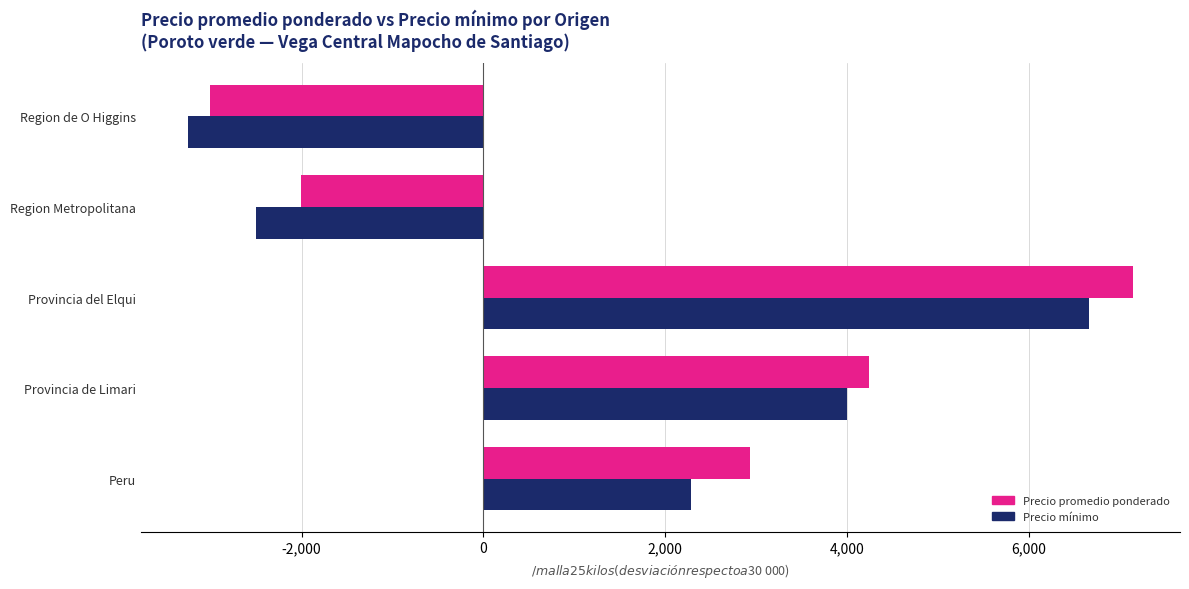

What is the difference between the maximum and minimum values in the Precio promedio ponderado series?

10146